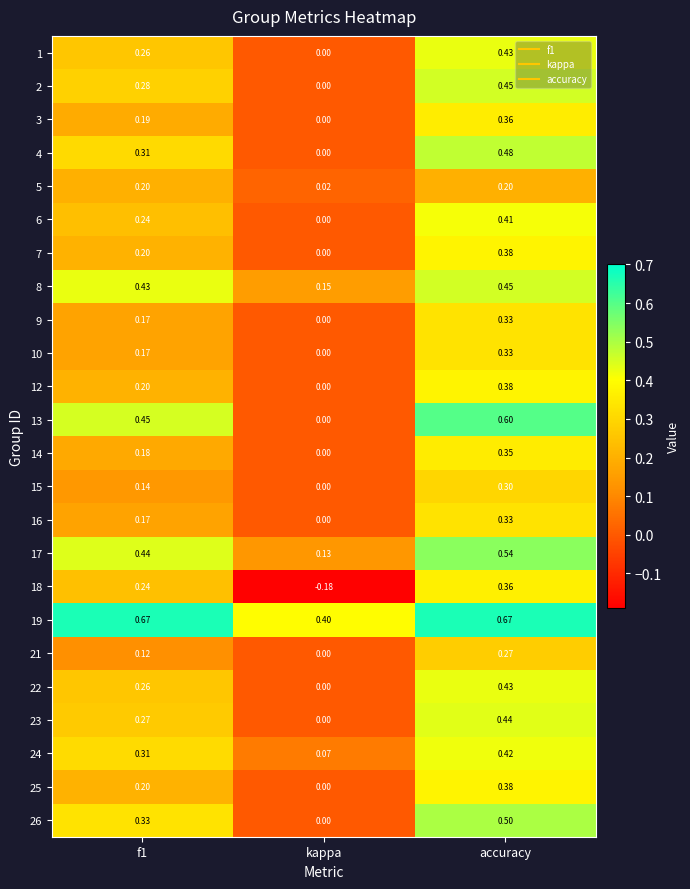

At which label is 2 closest to 0?

kappa